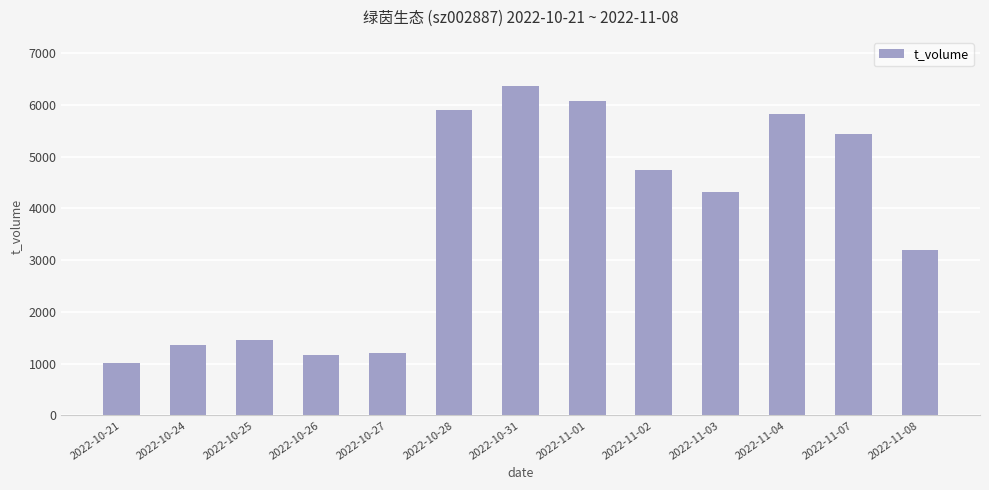

Which has a higher value, 2022-10-28 or 2022-11-08?

2022-10-28